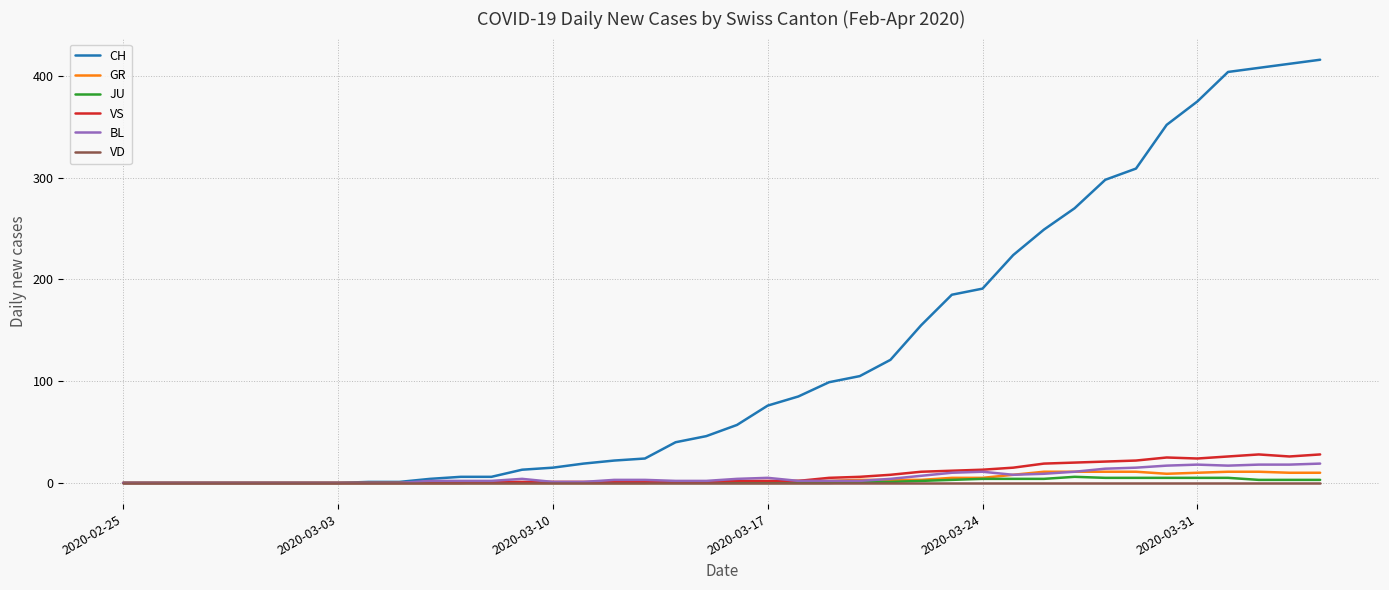

Does the chart have visible grid lines?

Yes